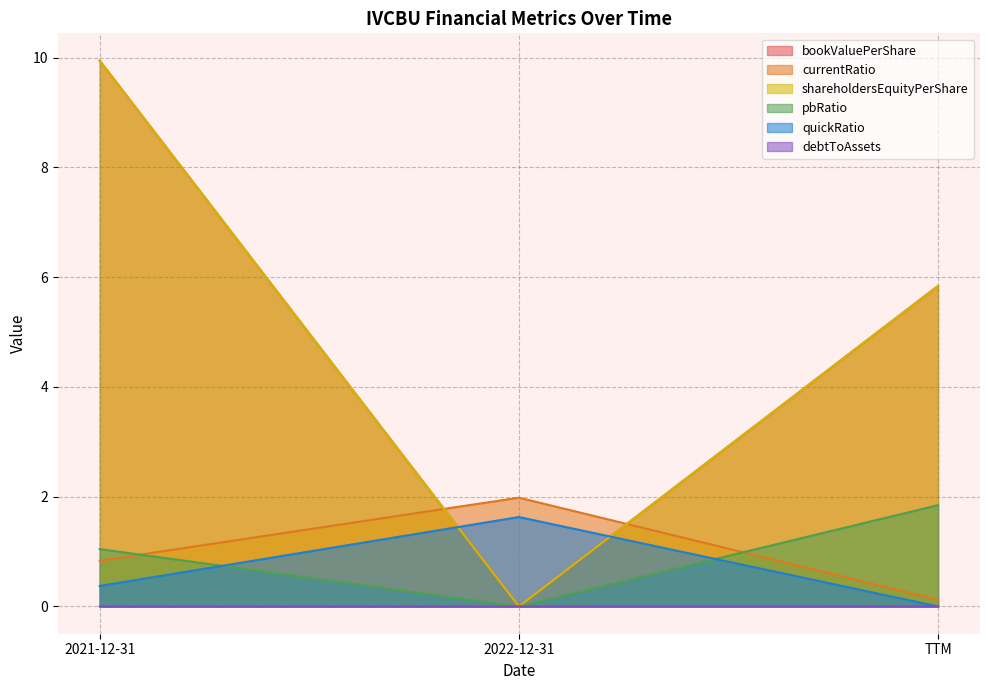

Reading left to right, transcribe all the data shown in this chart.

bookValuePerShare: 9.9	0.0	5.8
currentRatio: 0.8	2.0	0.1
shareholdersEquityPerShare: 9.9	0.0	5.8
pbRatio: 1.0	0.0	1.8
quickRatio: 0.4	1.6	0.0
debtToAssets: 0.0	0.0	0.0